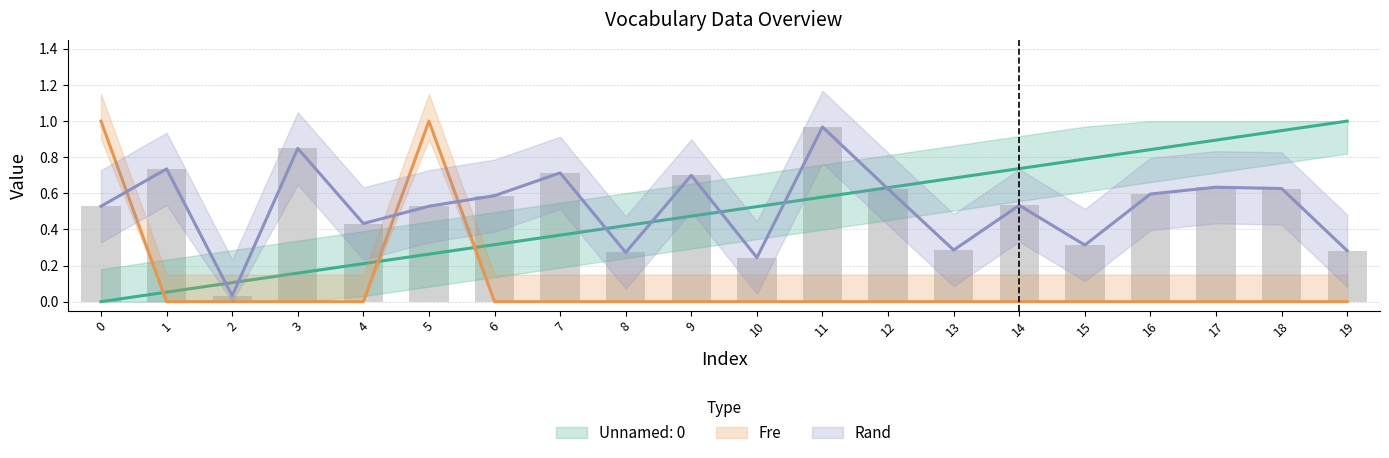

What is the total value across all series at 19?

1.3